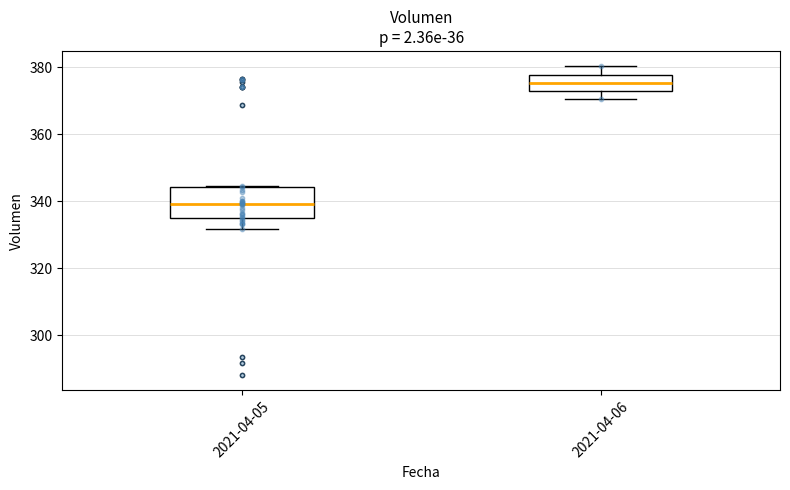

Comparing the boxes themselves (not the whiskers), which one is the tallest?

2021-04-05